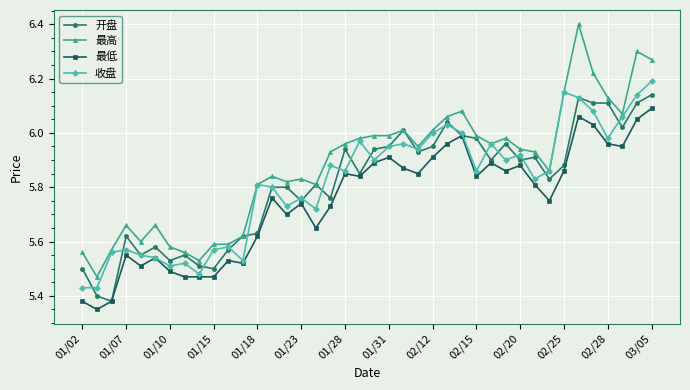

Rank the series by their maximum value, from lowest to highest.

最低, 开盘, 收盘, 最高